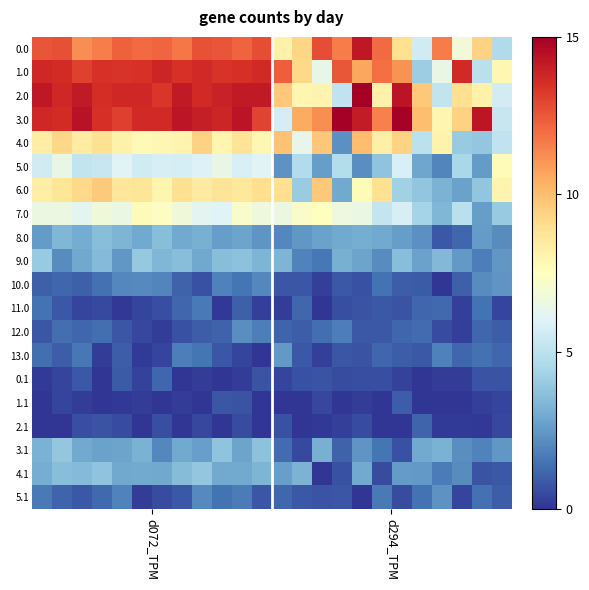

At how many categories does at least one series exceed 6?

24